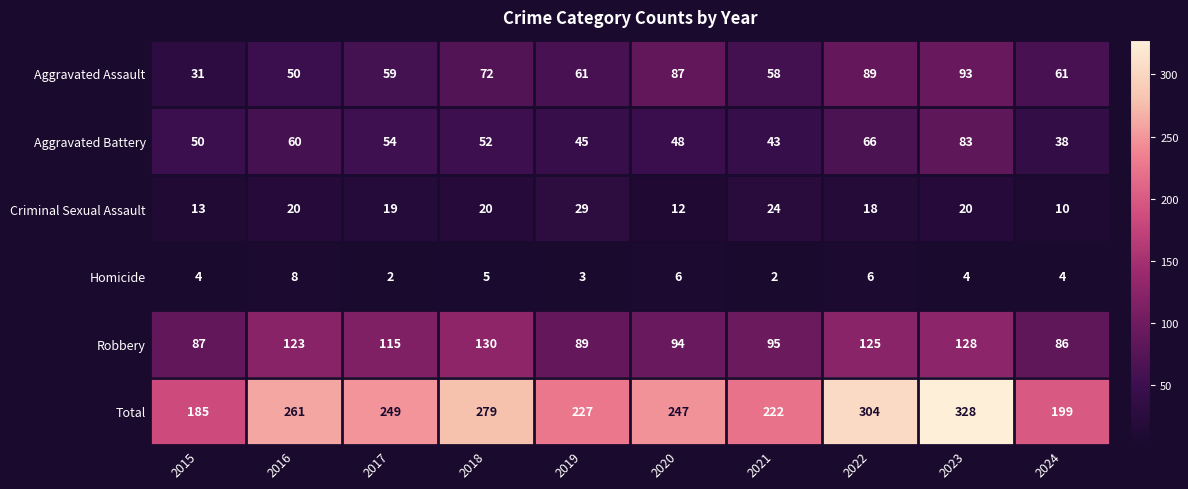

Which series has the largest total across all categories?

Total